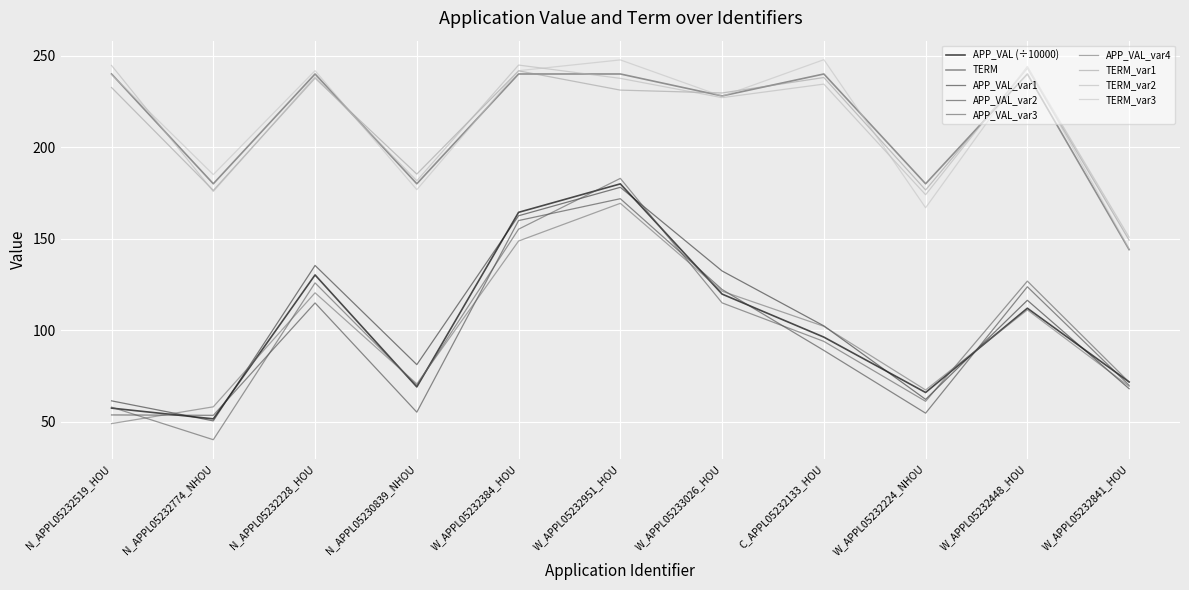

Is this an area chart (filled region under the line)?

No